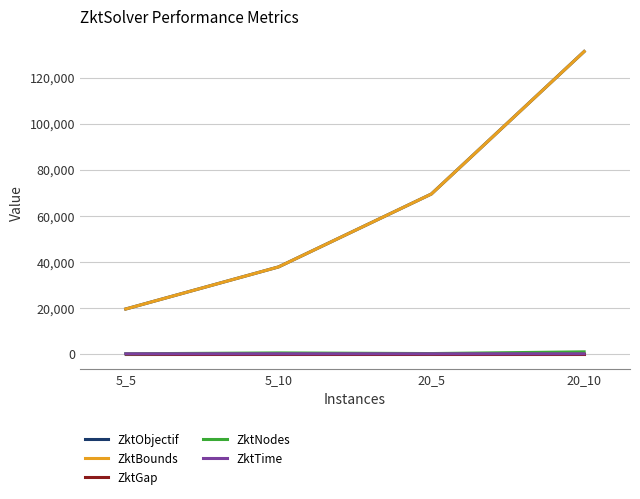

True or false: ZktBounds has more than 0 points higher than both neighbors.

False